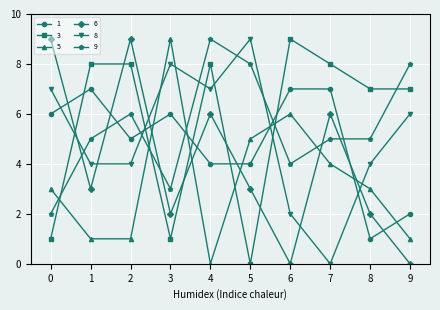

How many data points in 1 are less than 6?

5